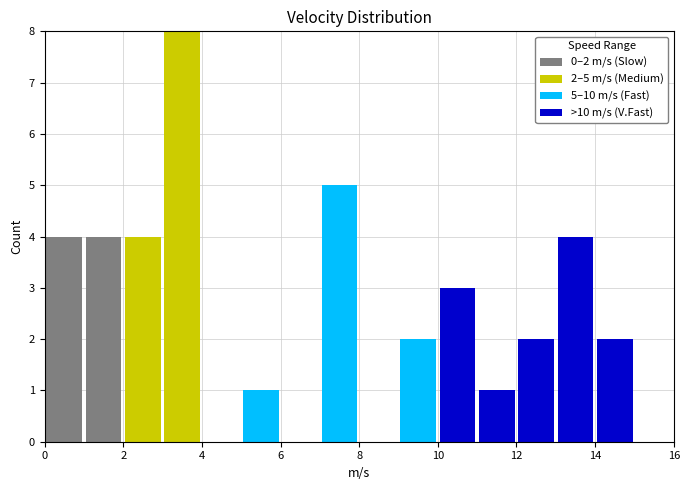

Which range on the x-axis has the tallest stacked bar (by total height)?

3 to 4